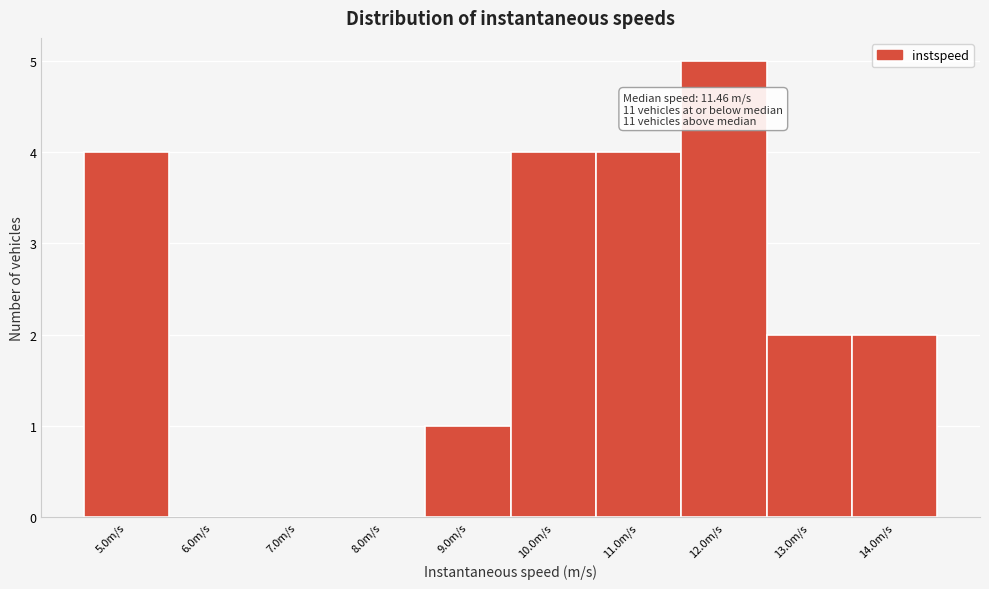

Reading right to left, list all the values displayed in this chart.

14.0m/s=2	13.0m/s=2	12.0m/s=5	11.0m/s=4	10.0m/s=4	9.0m/s=1	8.0m/s=0	7.0m/s=0	6.0m/s=0	5.0m/s=4